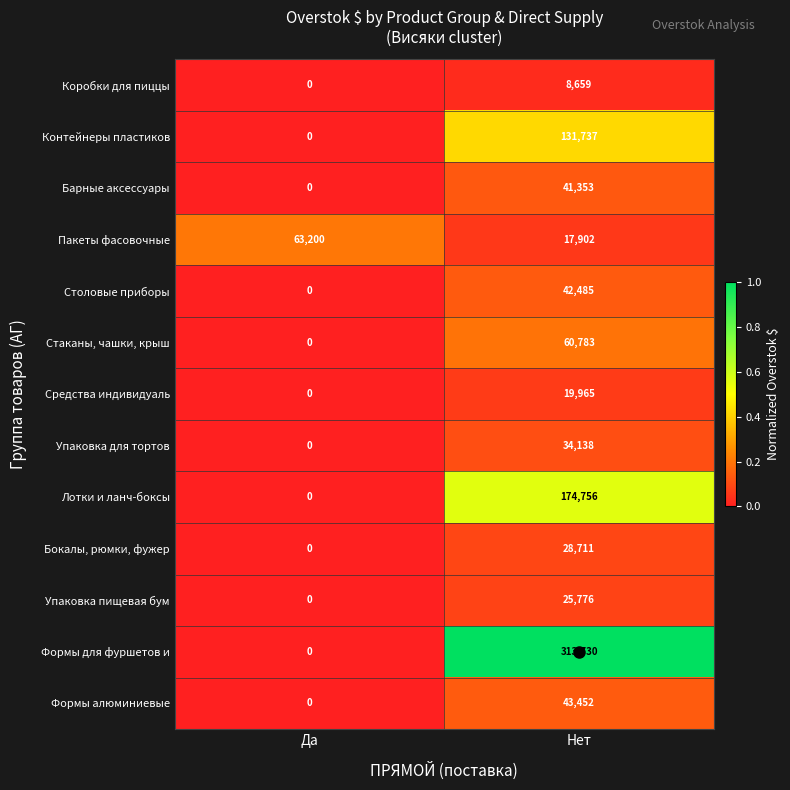

What is the sum of all Средства индивидуаль values?

19965